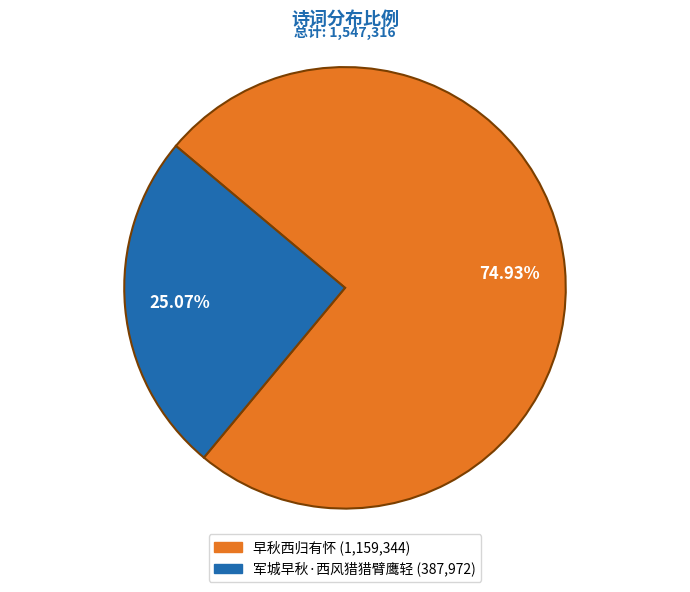

Is it true that 早秋西归有怀 is 66% of the pie?

False